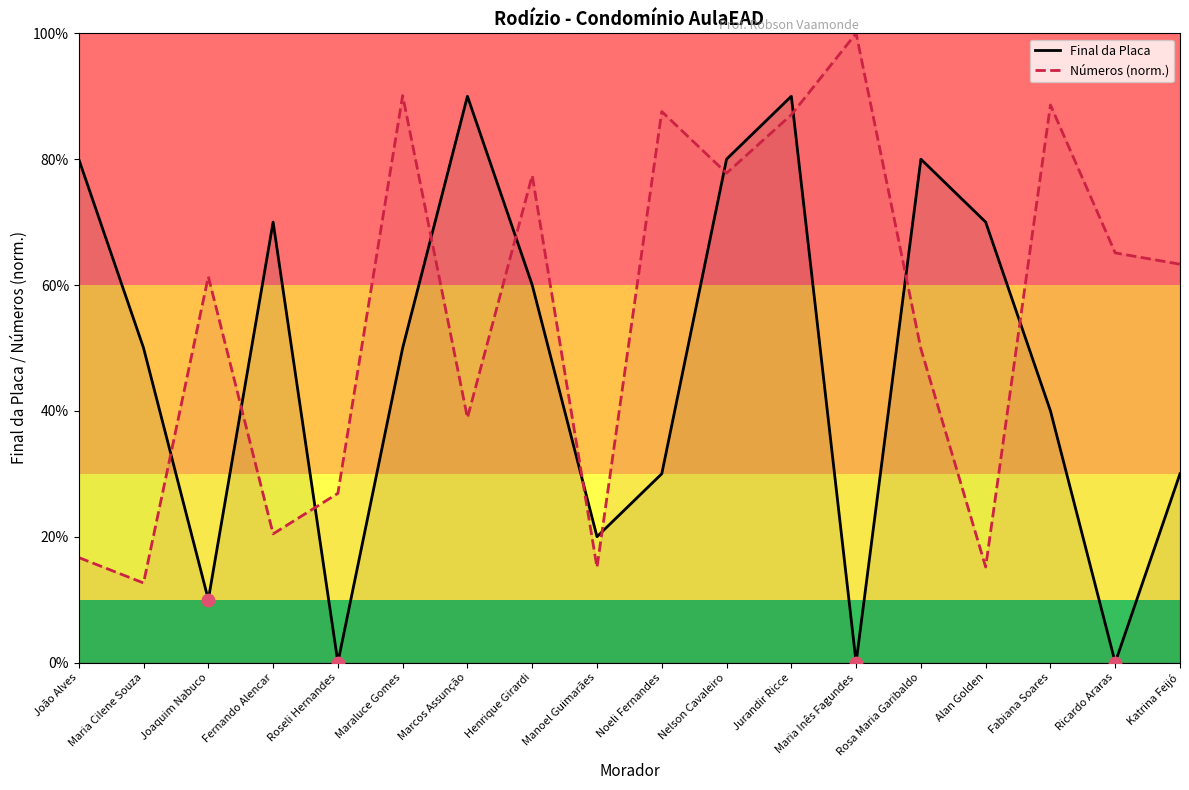

Which series reaches the minimum Y coordinate?

Final da Placa